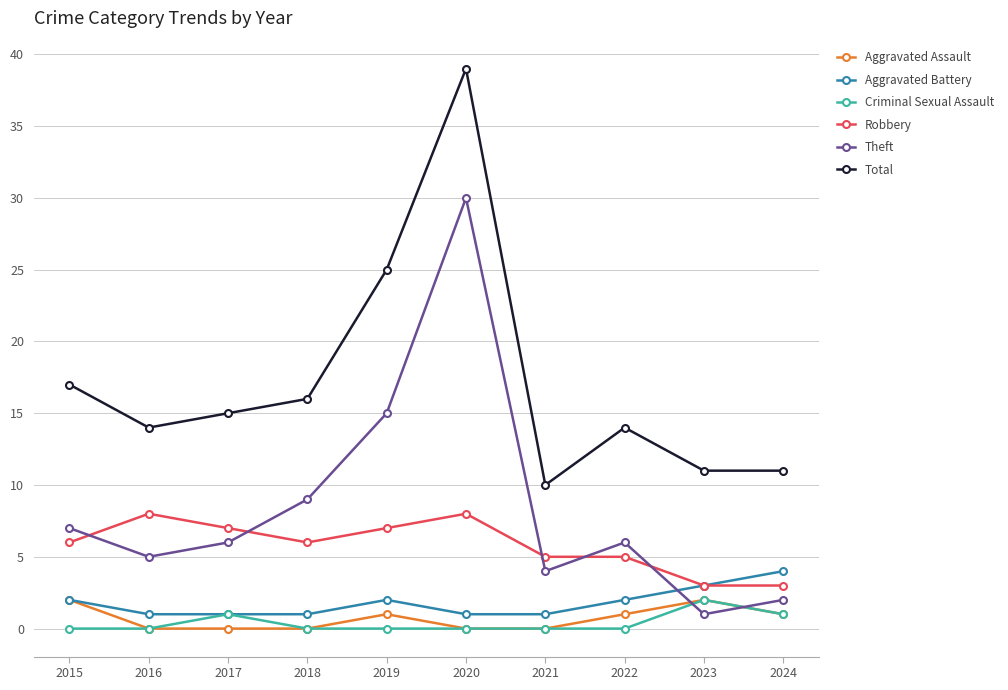

What is the maximum value shown in the chart?

39